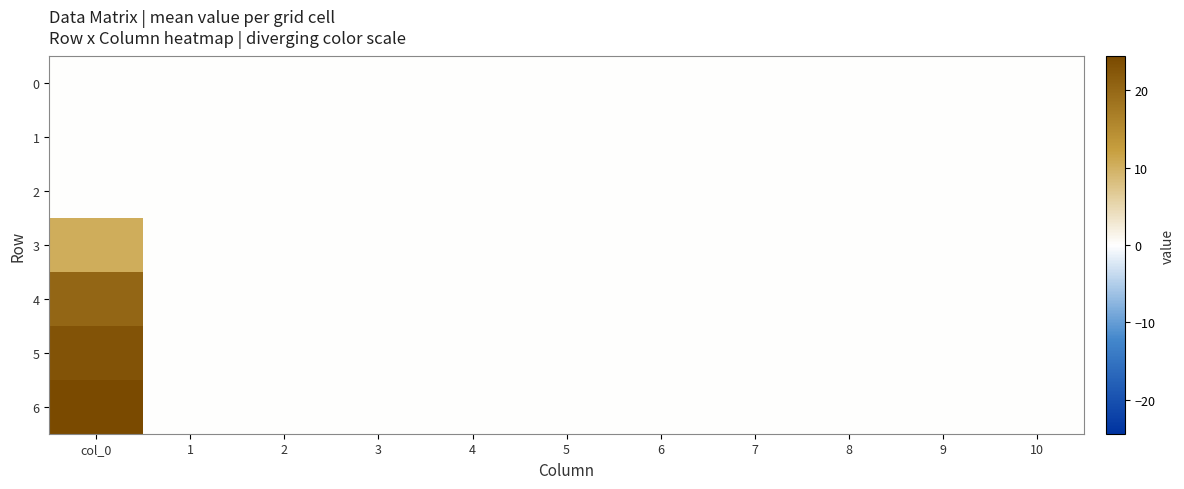

At which category is the sum across all series the highest?

col_0